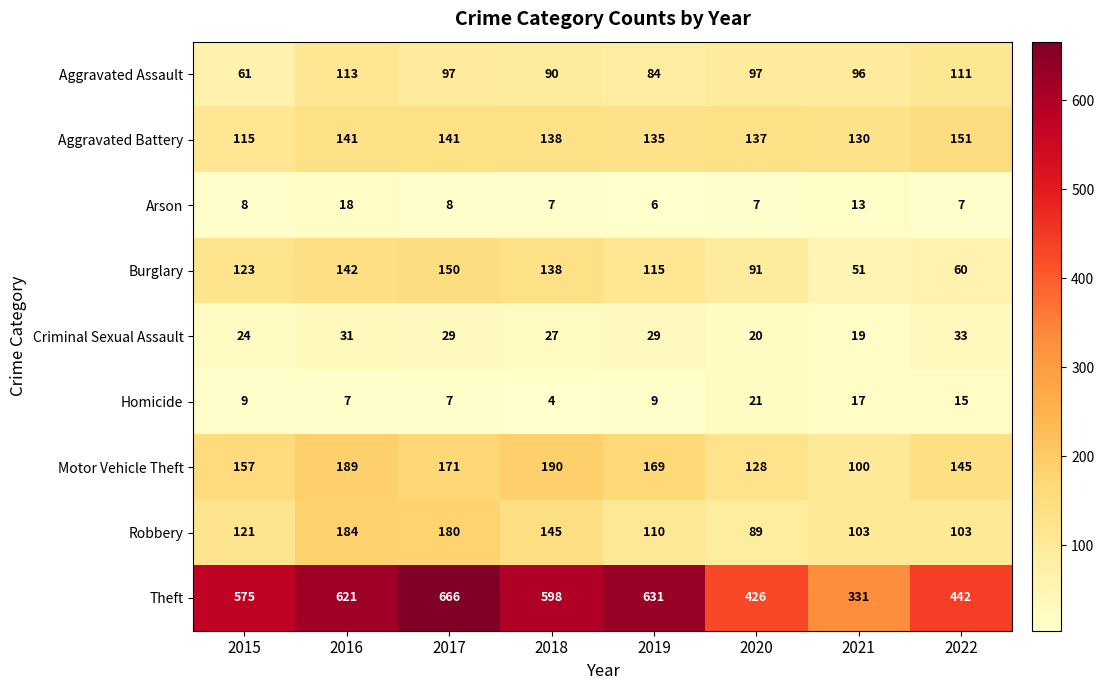

What is the difference between the maximum and second lowest values in the Criminal Sexual Assault series?

13